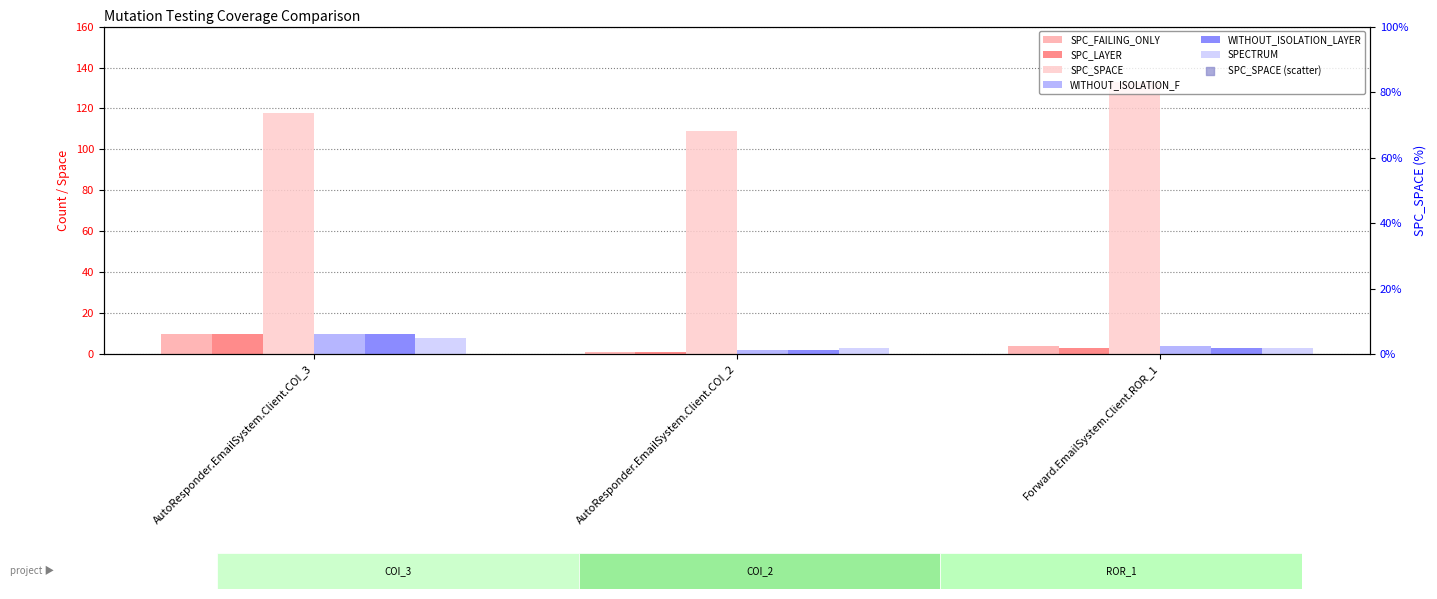

Which series has the widest spread of Y values?

SPC_SPACE